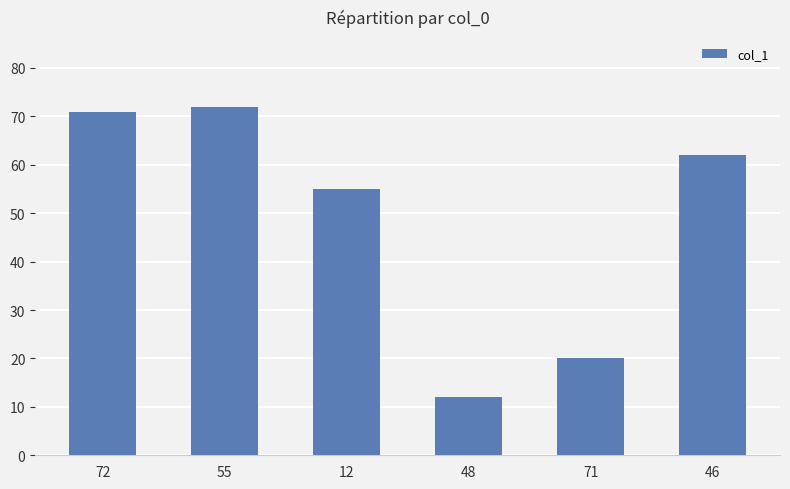

At which category does the chart reach its peak across all series?

55